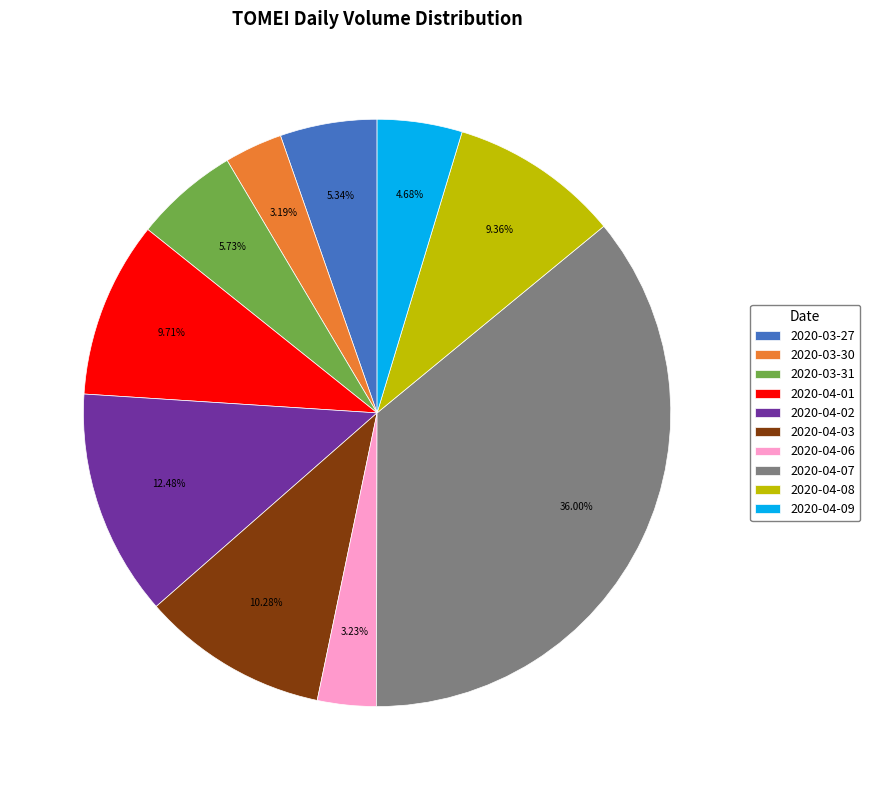

How many segments does this pie chart have?

10